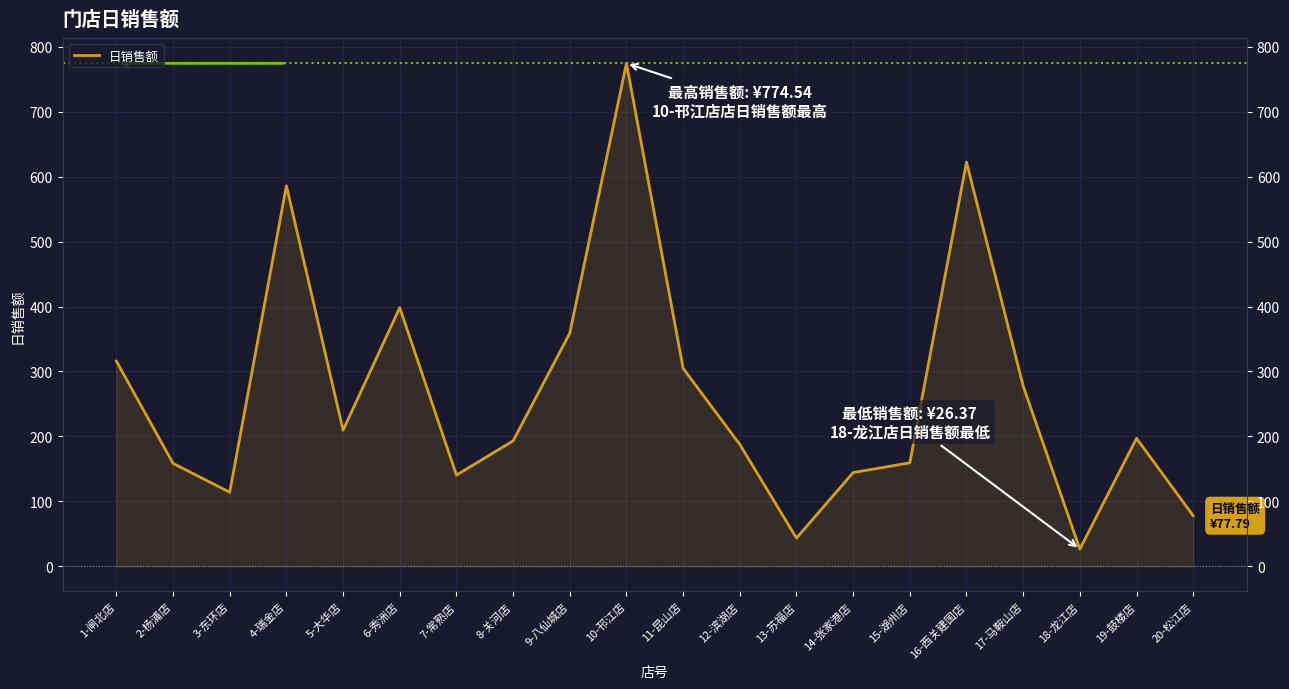

Approximately how many times larger is the value at 19-鼓楼店 compared to 14-张家港店?

1.4